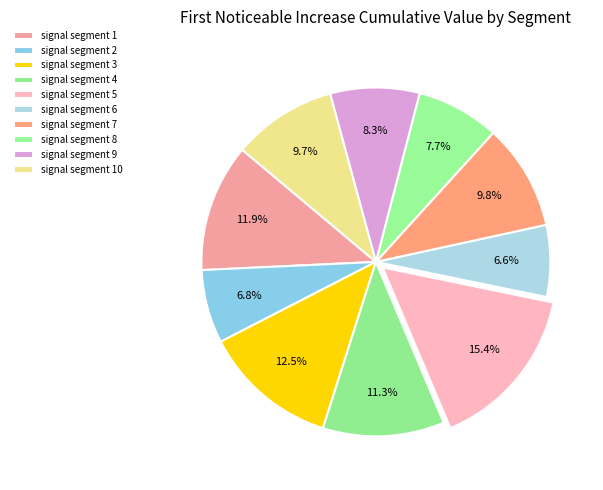

What is the total percentage of signal segment 8 and signal segment 6?

14.3%